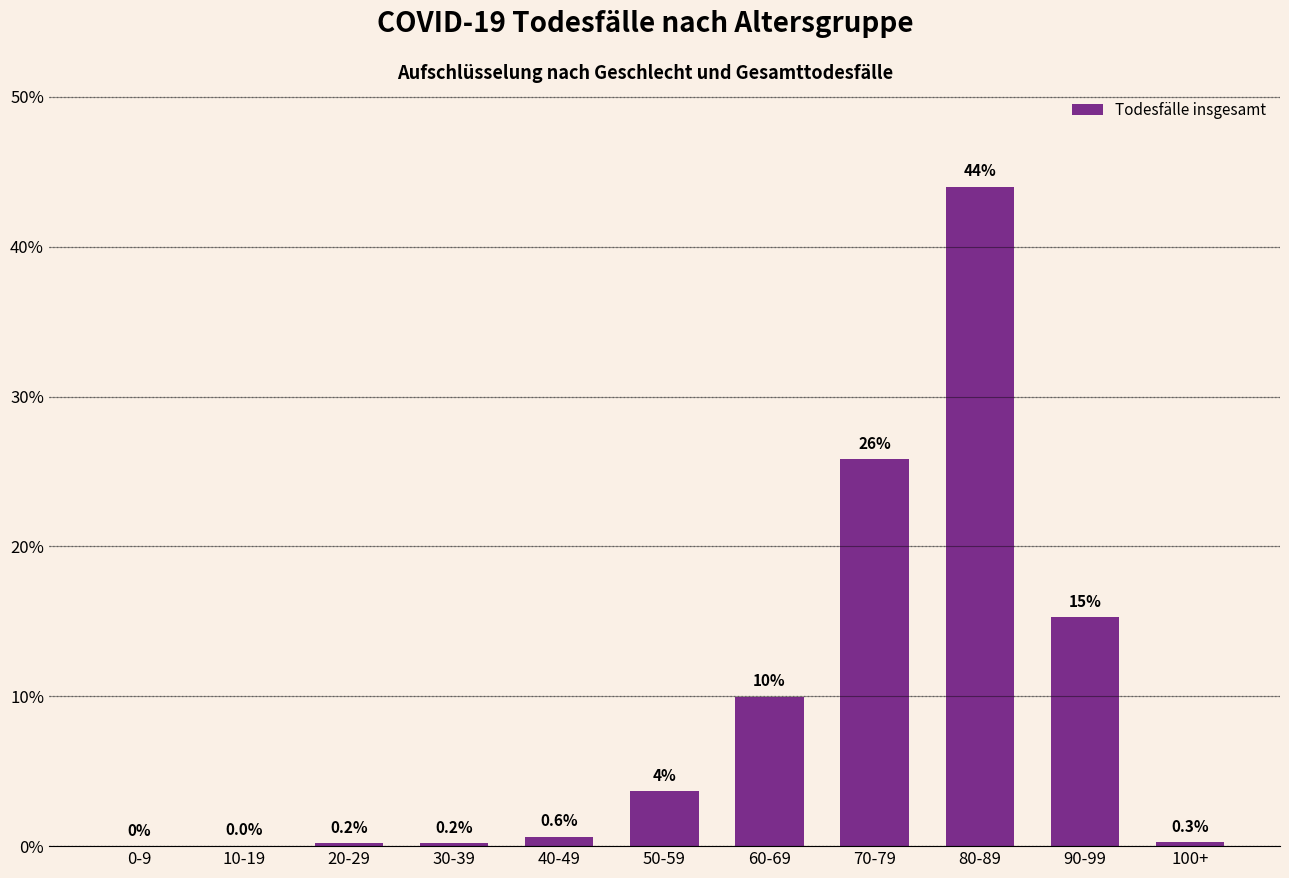

How many values are above zero?

10